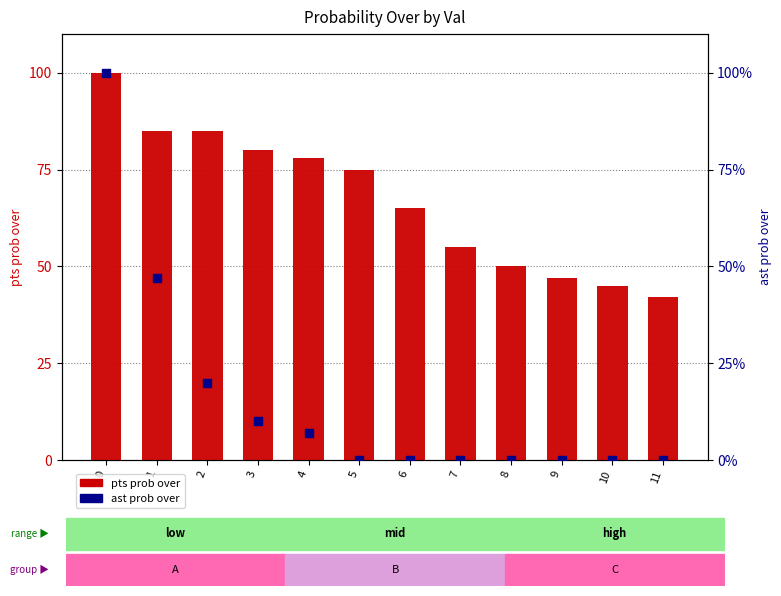

Which series has the largest total across all categories?

pts prob over